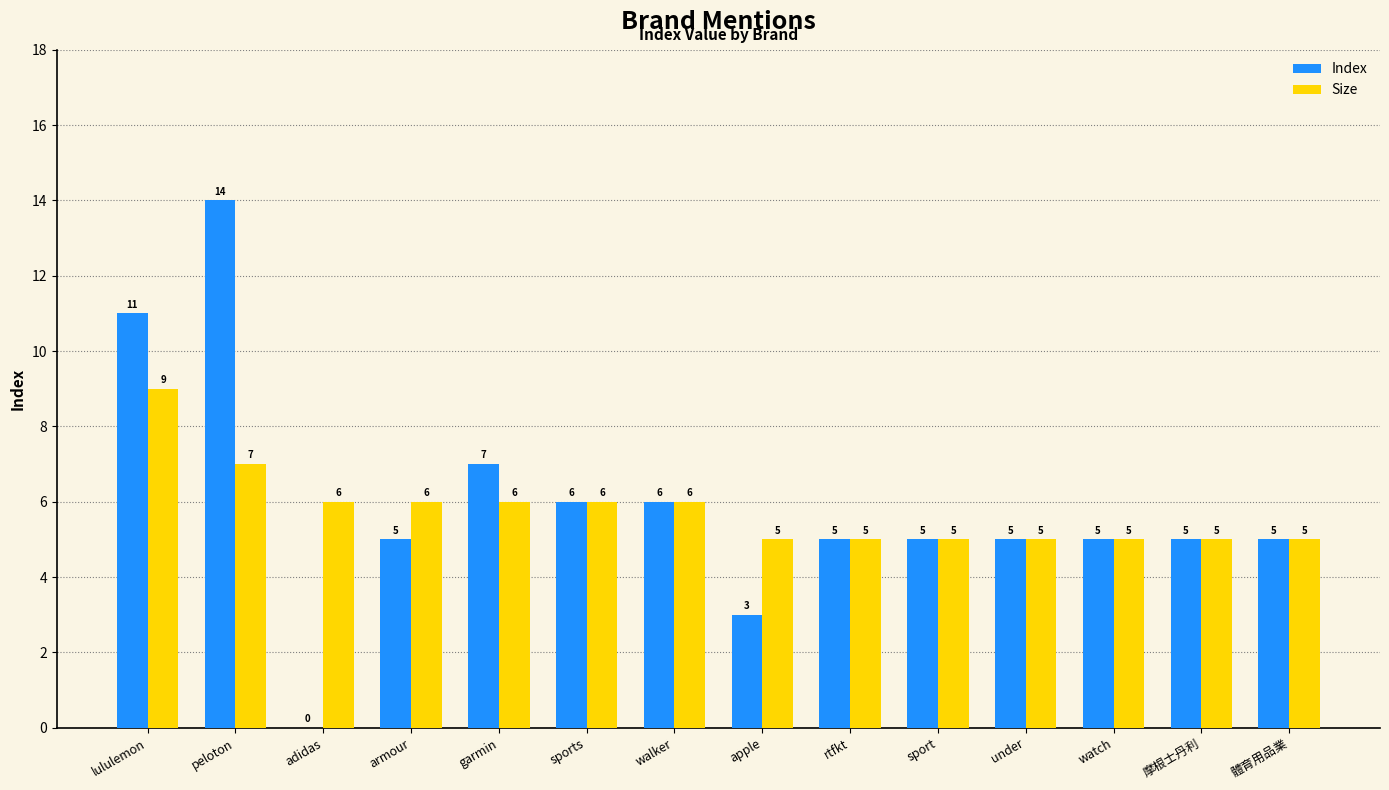

Which series changed the most between lululemon and sports?

Index